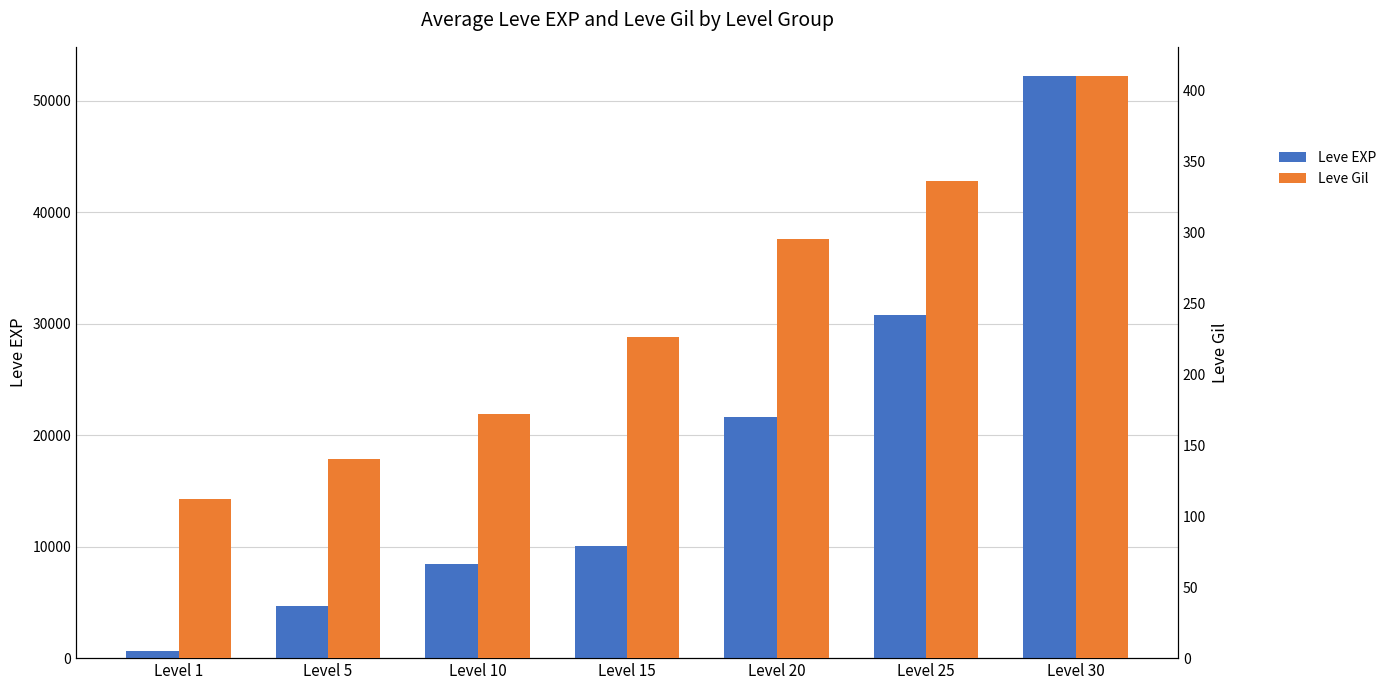

What is the difference between the highest and lowest values at Level 10?

8258